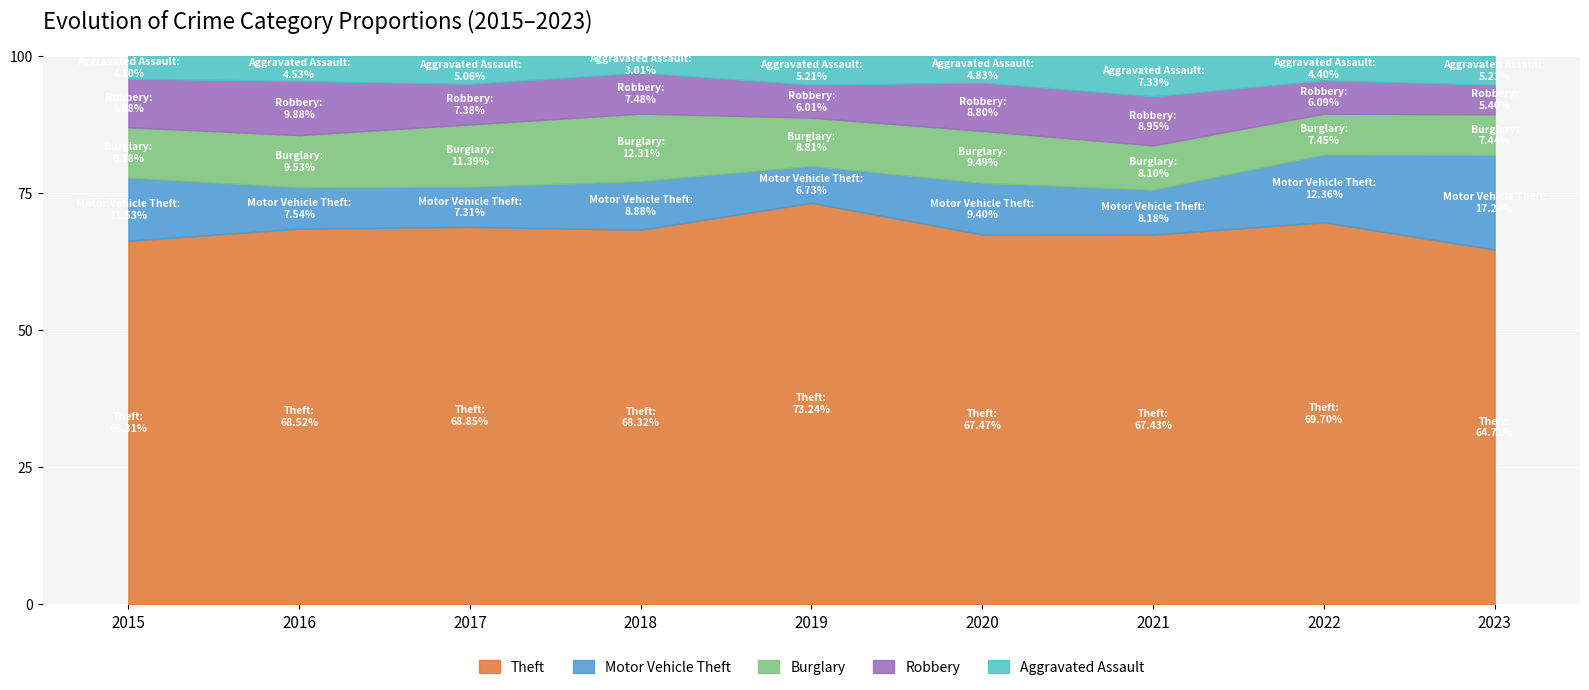

At which category is the sum across all series the highest?

2023